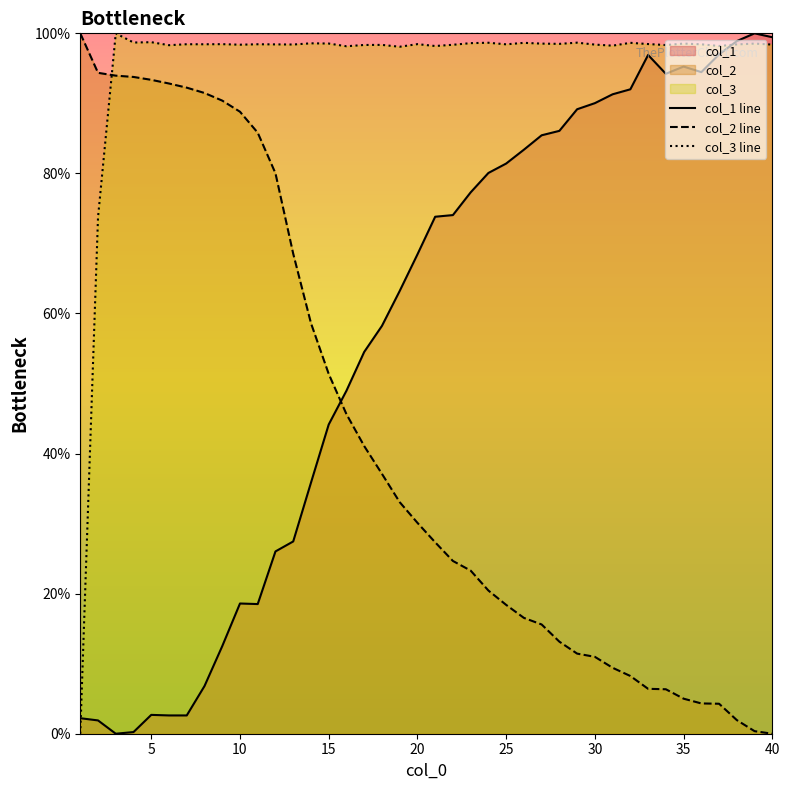

Reading right to left, extract all data points from this chart.

col_1 line: 99.4	100.0	98.9	97.0	94.5	95.3	94.2	96.9	92.0	91.3	90.0	89.2	86.1	85.4	83.4	81.4	80.1	77.3	74.1	73.8	68.4	63.2	58.2	54.5	49.0	44.1	35.8	27.5	26.0	18.5	18.6	12.5	6.8	2.6	2.6	2.7	0.2	0.0	1.9	2.2
col_2 line: 0.0	0.4	1.9	4.3	4.3	5.0	6.3	6.4	8.2	9.4	11.0	11.4	13.1	15.6	16.5	18.4	20.4	23.3	24.7	27.3	30.1	33.1	37.1	41.1	45.6	51.4	58.6	68.5	80.0	85.8	88.8	90.4	91.5	92.2	92.8	93.4	93.8	94.0	94.4	100.0
col_3 line: 98.4	98.5	98.4	98.2	98.4	98.5	98.3	98.5	98.6	98.2	98.4	98.7	98.5	98.5	98.6	98.4	98.7	98.6	98.4	98.2	98.5	98.1	98.4	98.3	98.2	98.5	98.6	98.4	98.4	98.4	98.4	98.5	98.4	98.4	98.3	98.7	98.7	100.0	73.7	0.0